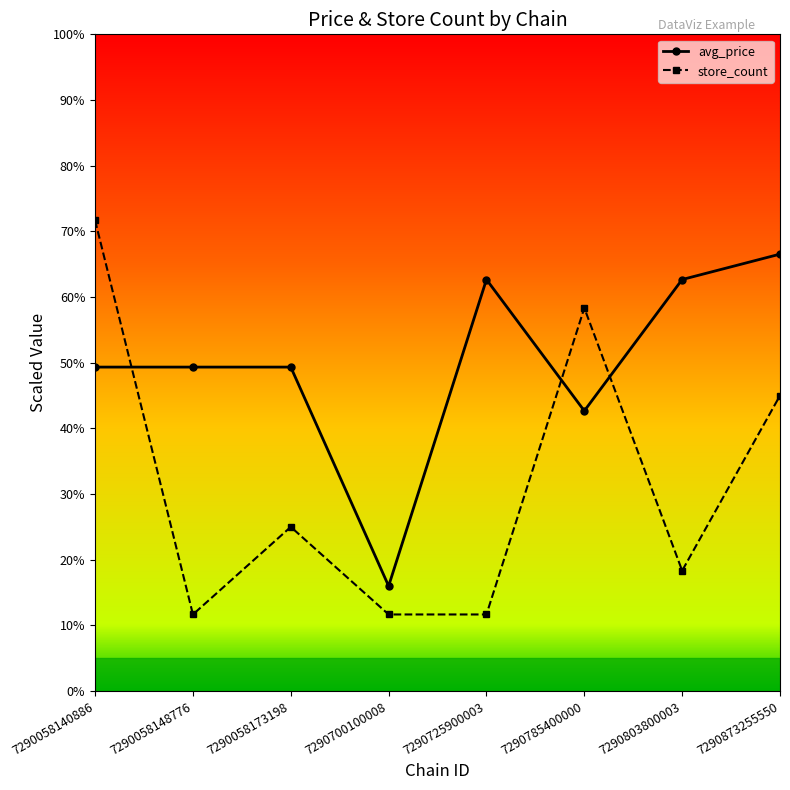

What is the value of the store_count point at the 8th from the left?

45.0